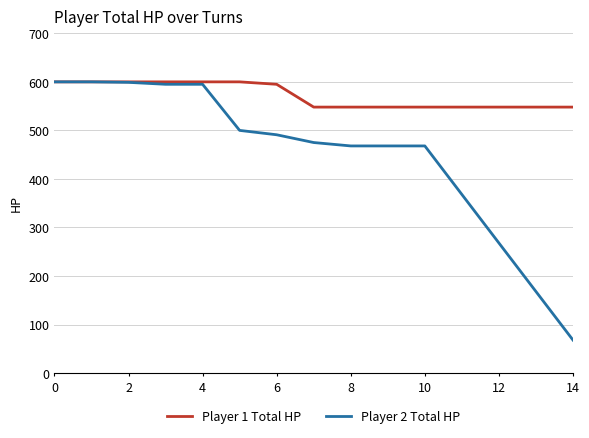

How many lines are shown in the chart?

2